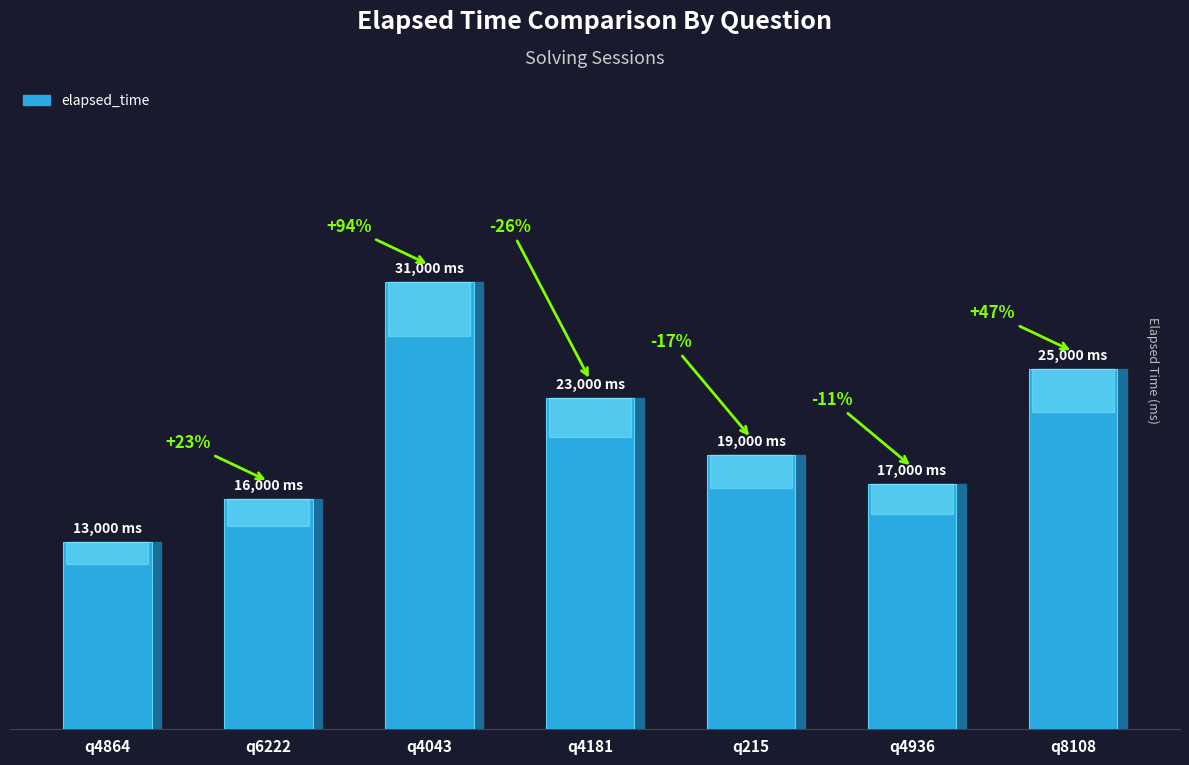

Are the bars horizontal?

No